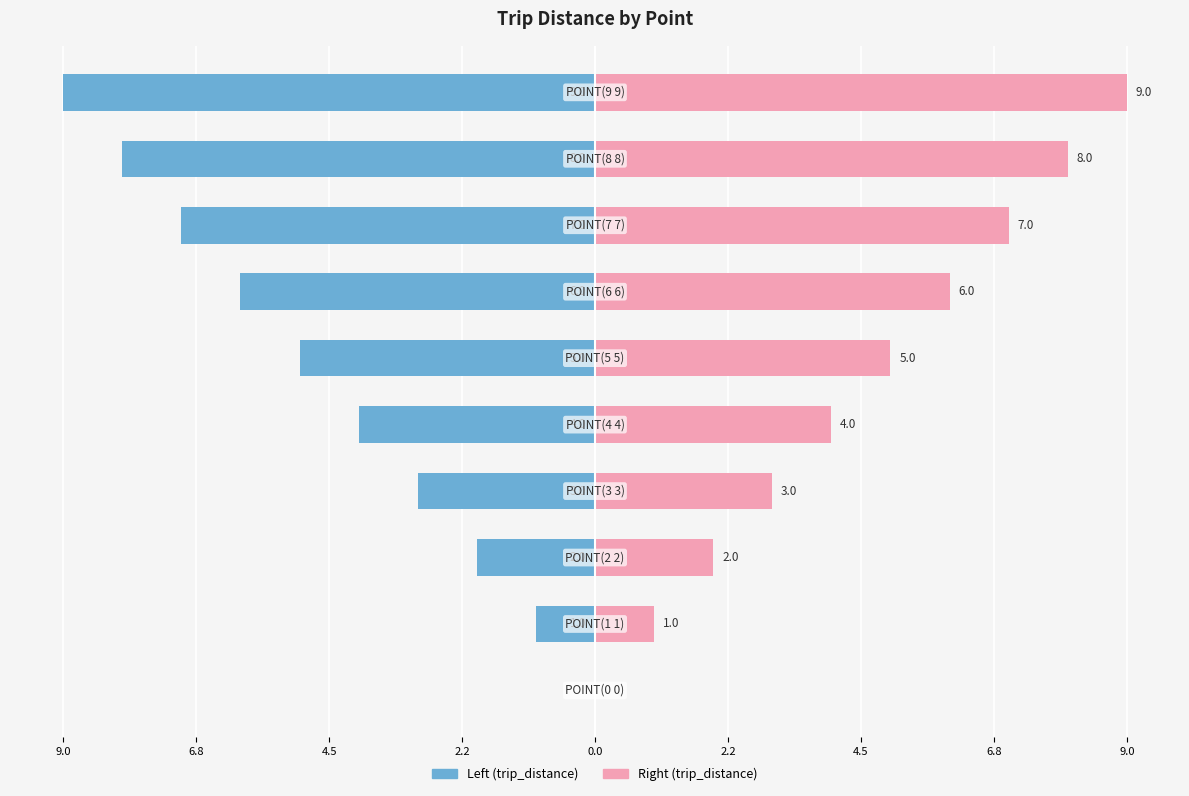

Which series has the largest range (max minus min)?

Left (trip_distance)